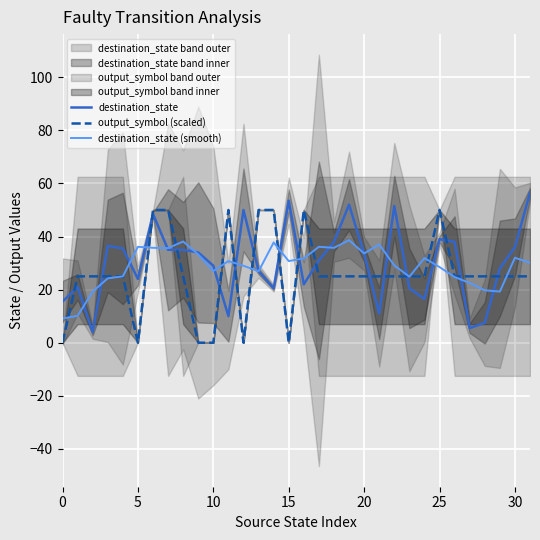

What is the minimum value for destination_state?

4.0